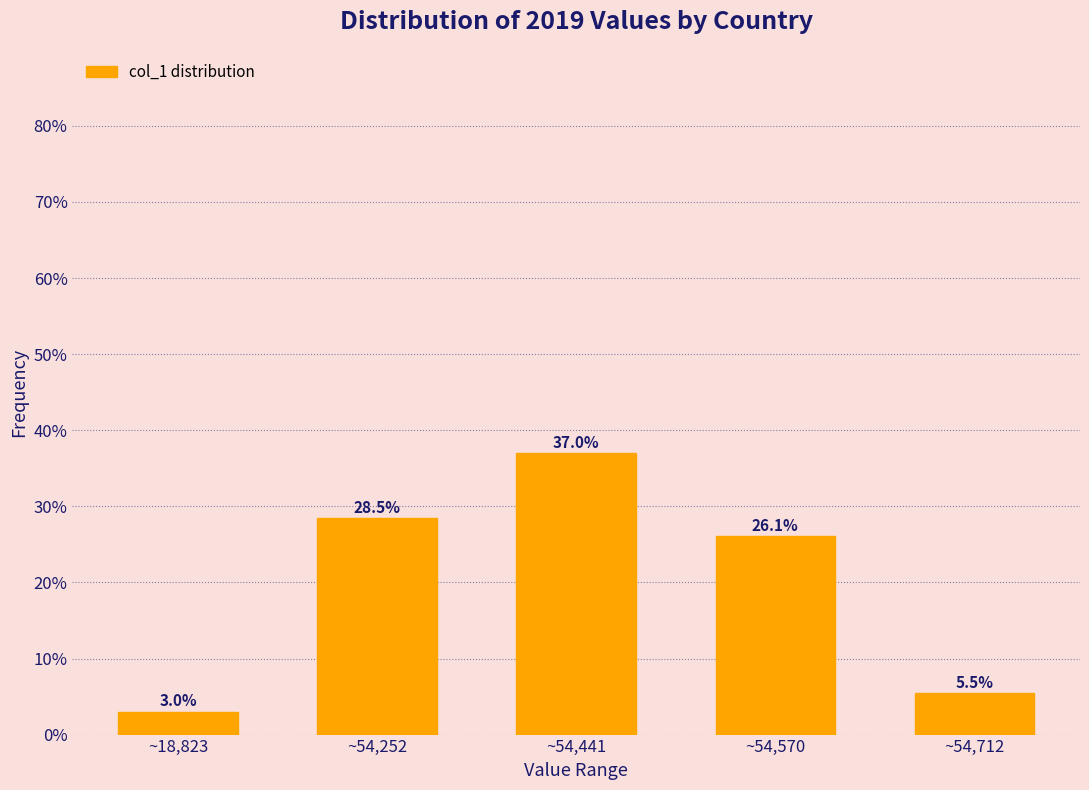

Reading right to left, list all the values displayed in this chart.

5.5	26.1	37.0	28.5	3.0